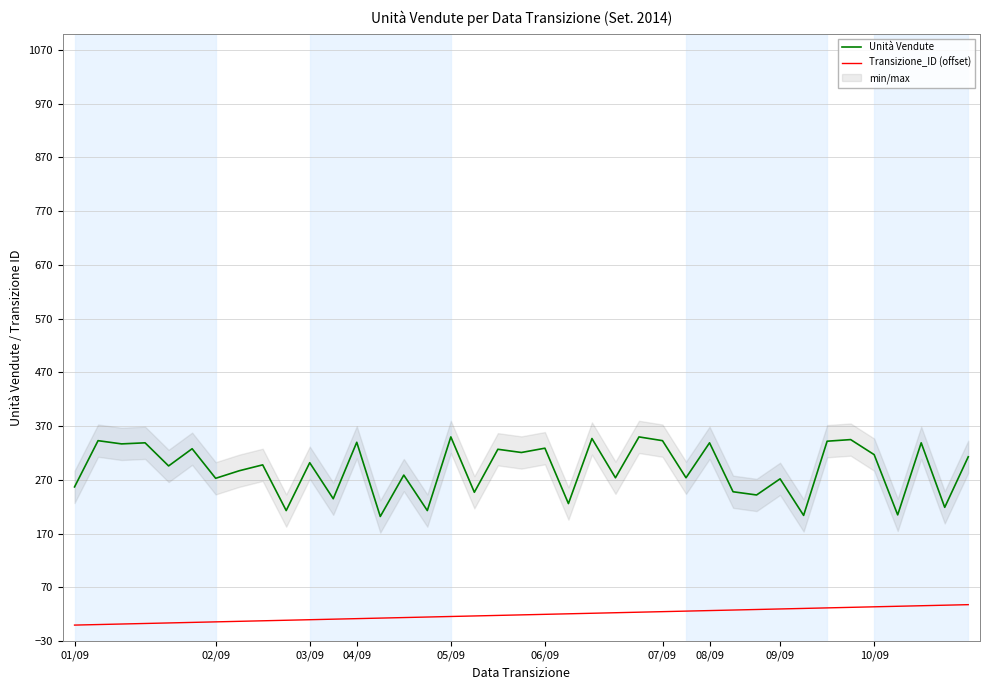

Which series changed the most between 06/09 and 16?

Unità Vendute